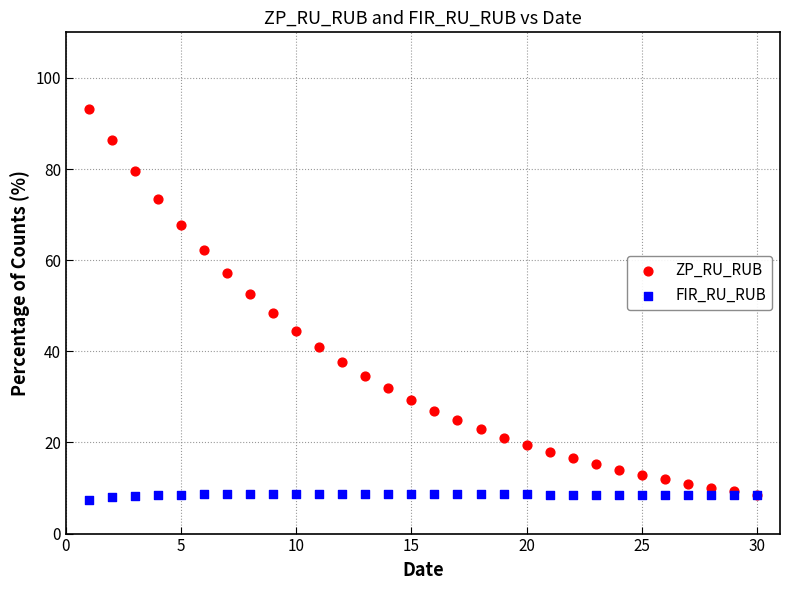

Which series reaches the maximum Y coordinate?

ZP_RU_RUB